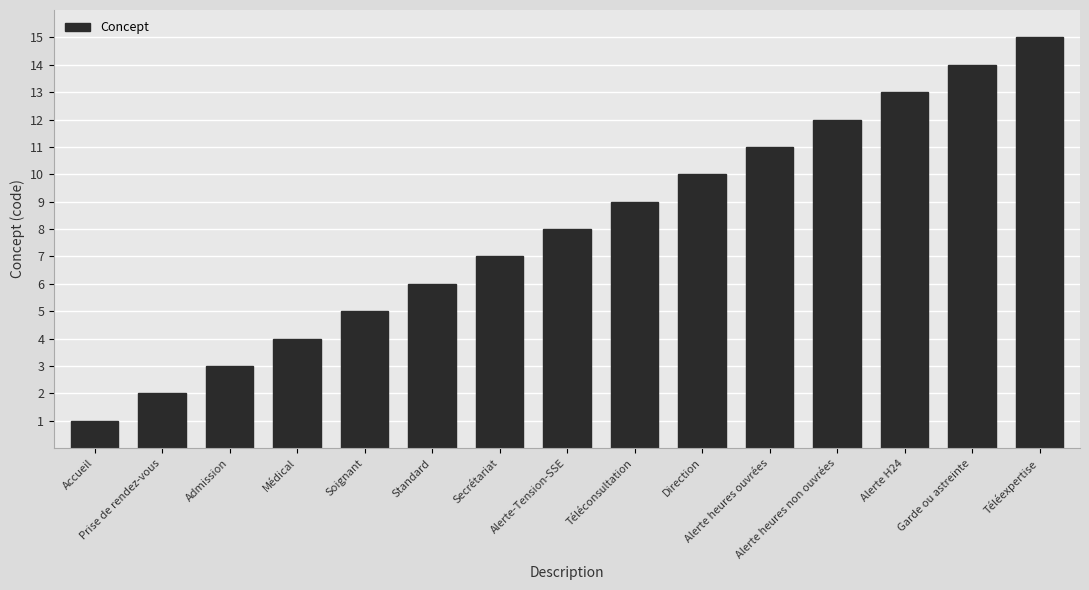

What is the difference between the values at Direction and Standard?

4